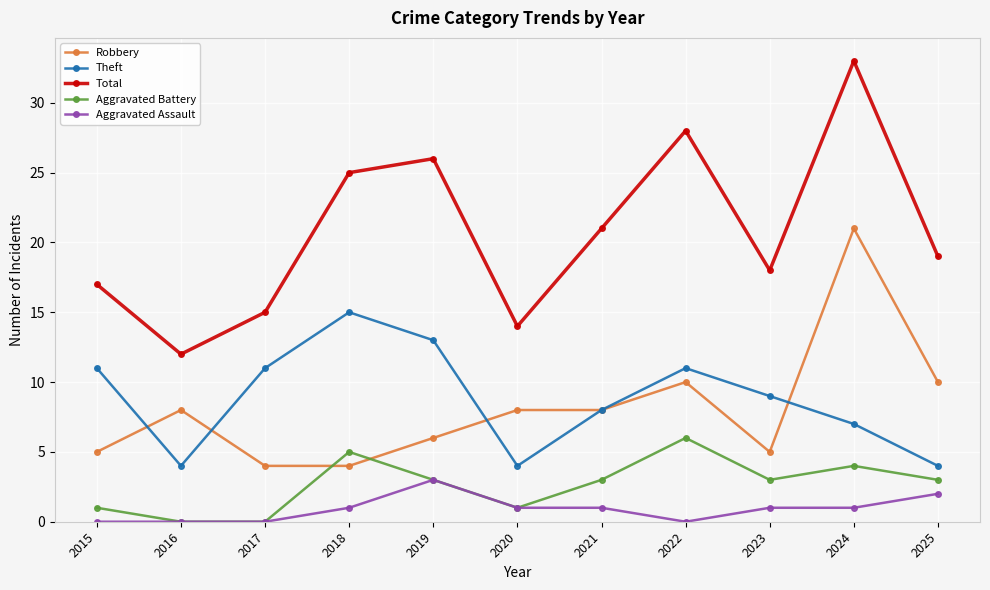

At which category does Total reach its first local peak?

2019